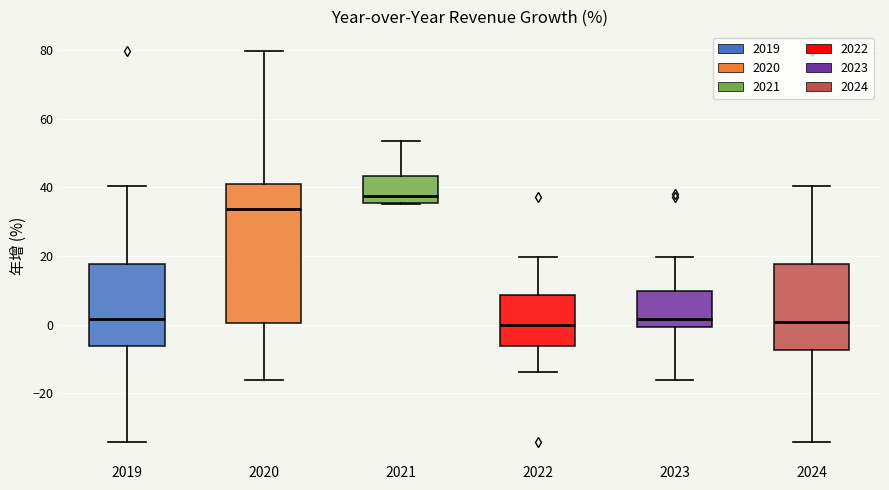

Which box is the tallest, from its lower edge to its upper edge?

2020